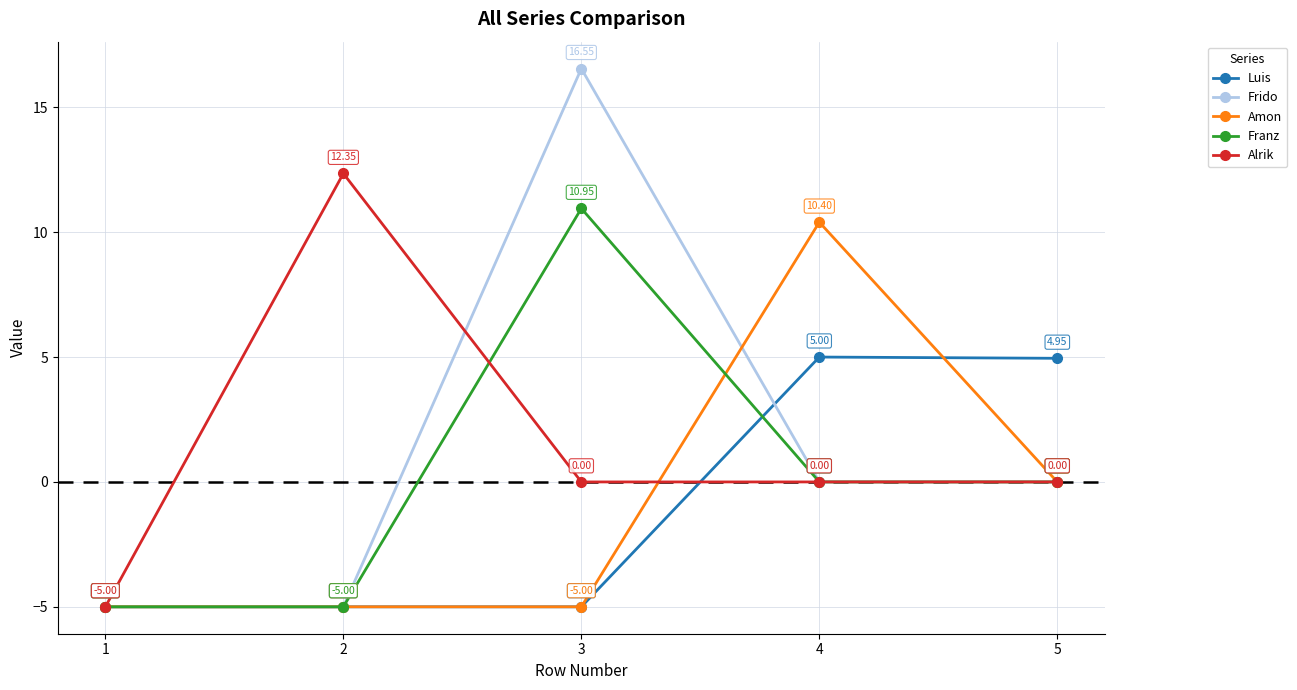

True or false: Amon has more than 1 points higher than both neighbors.

False